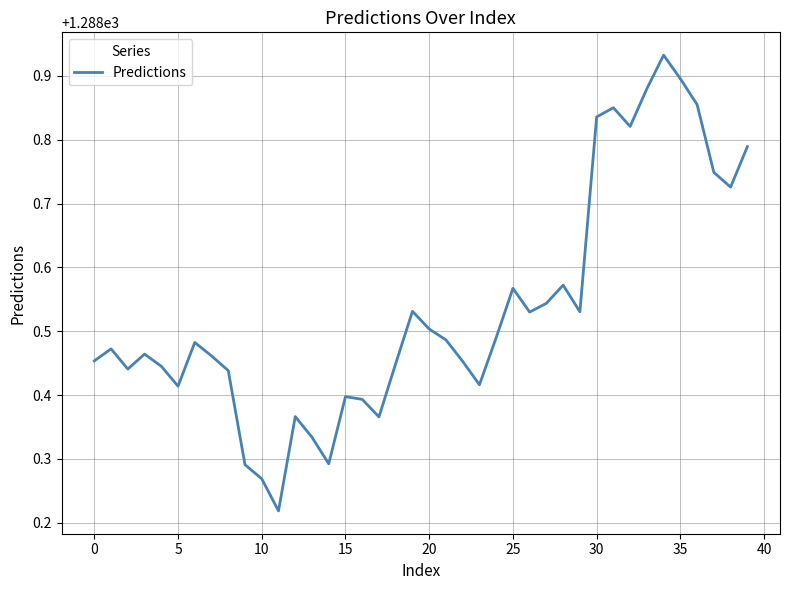

The value at 10 is 840.9. True or false?

False